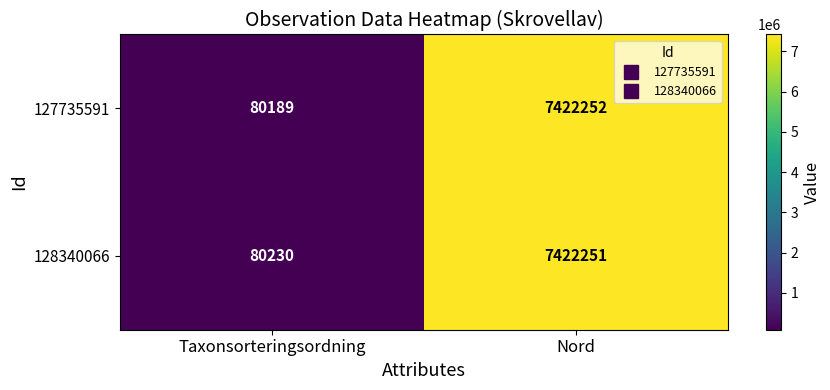

True or false: 128340066 has a value of 80230 at Taxonsorteringsordning.

True